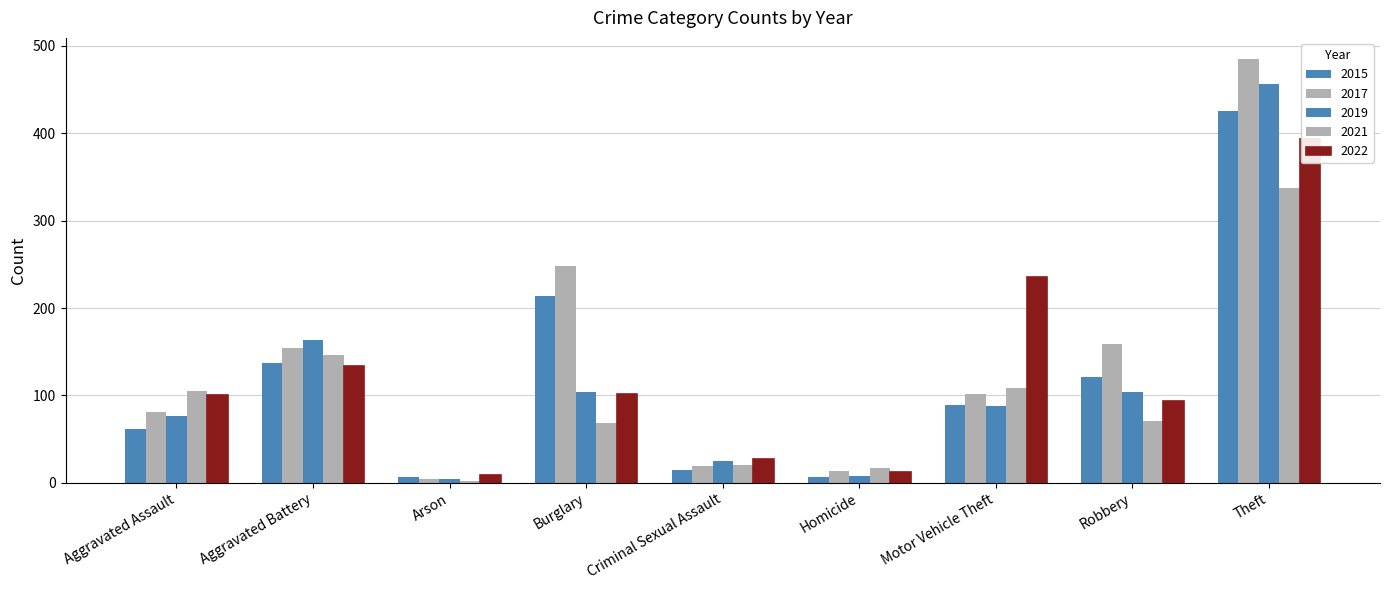

The 2019 series shows 22 at Burglary. True or false?

False